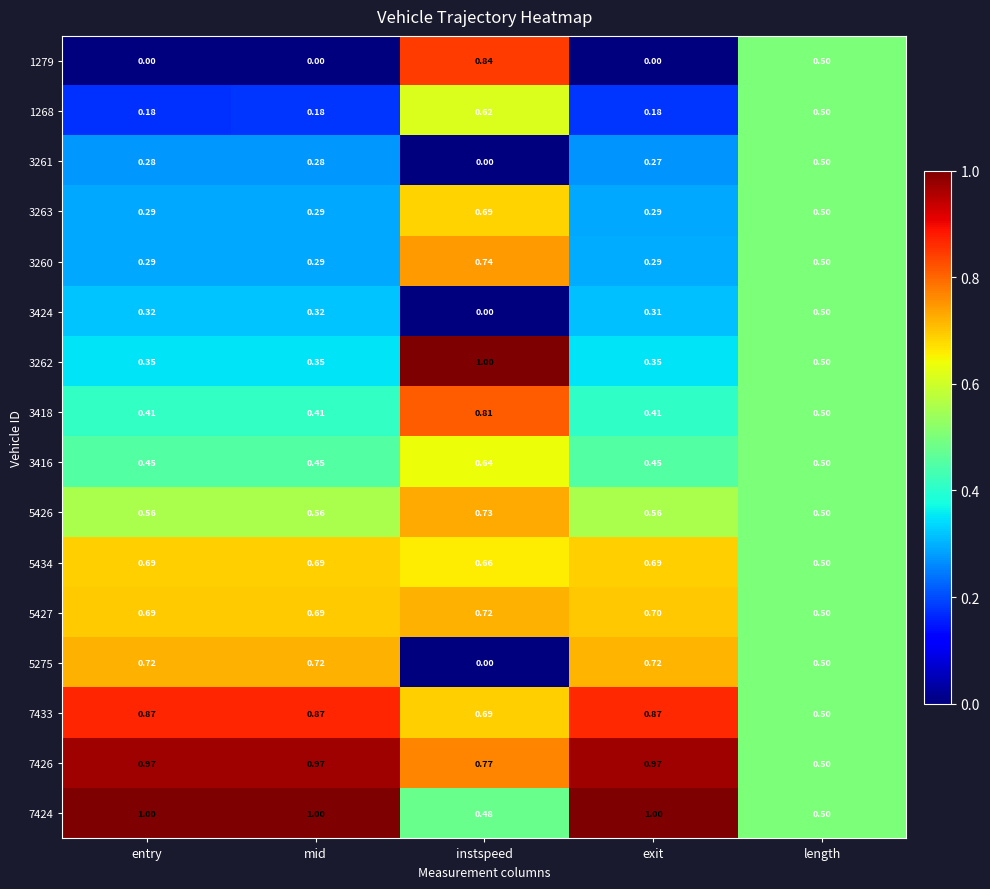

At which label is 5275 closest to 0?

instspeed